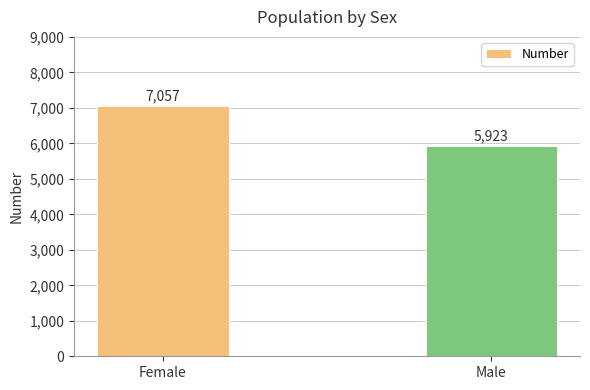

How many values are between 5923 and 7057?

2